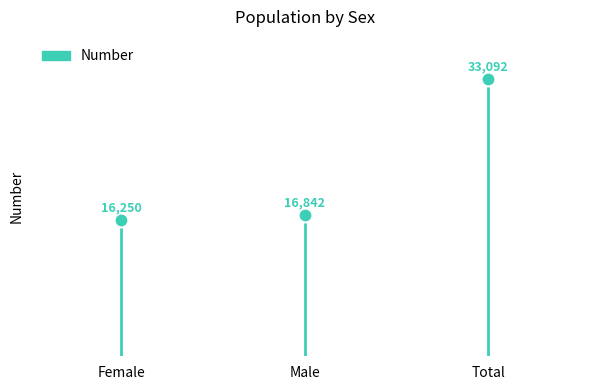

Where is the data nearest to the value 24671?

Male